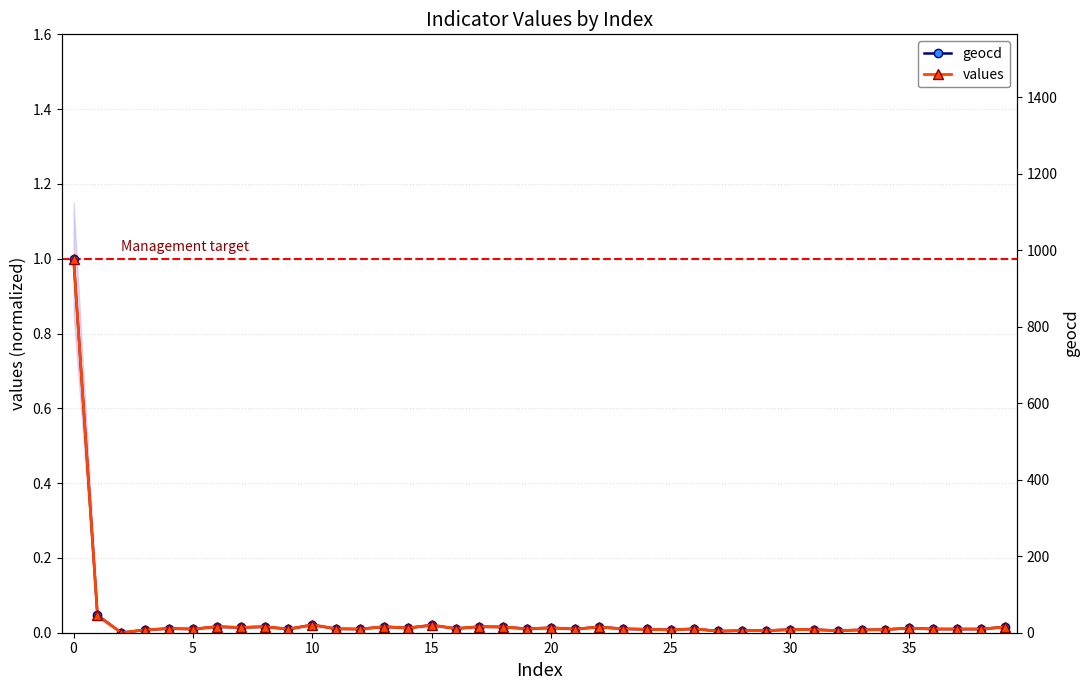

Rank the series by their maximum value, from highest to lowest.

geocd, values